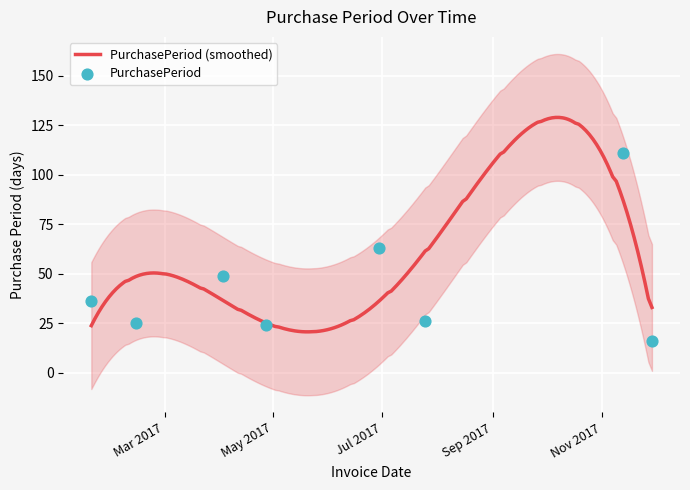

What is the ratio of the value at 2017-11-29 to the value at 2017-02-13?

0.6